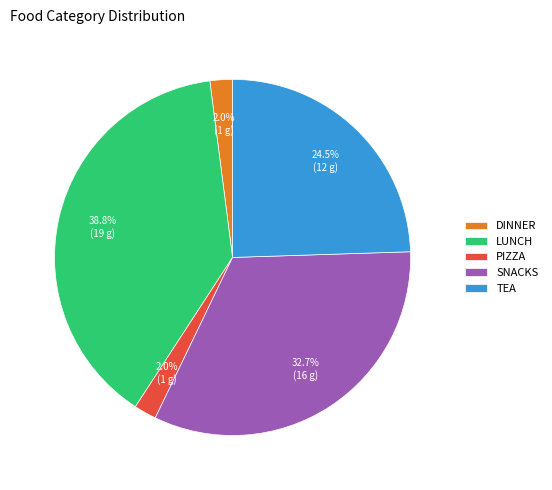

How much of the chart is everything except LUNCH?

61.2%